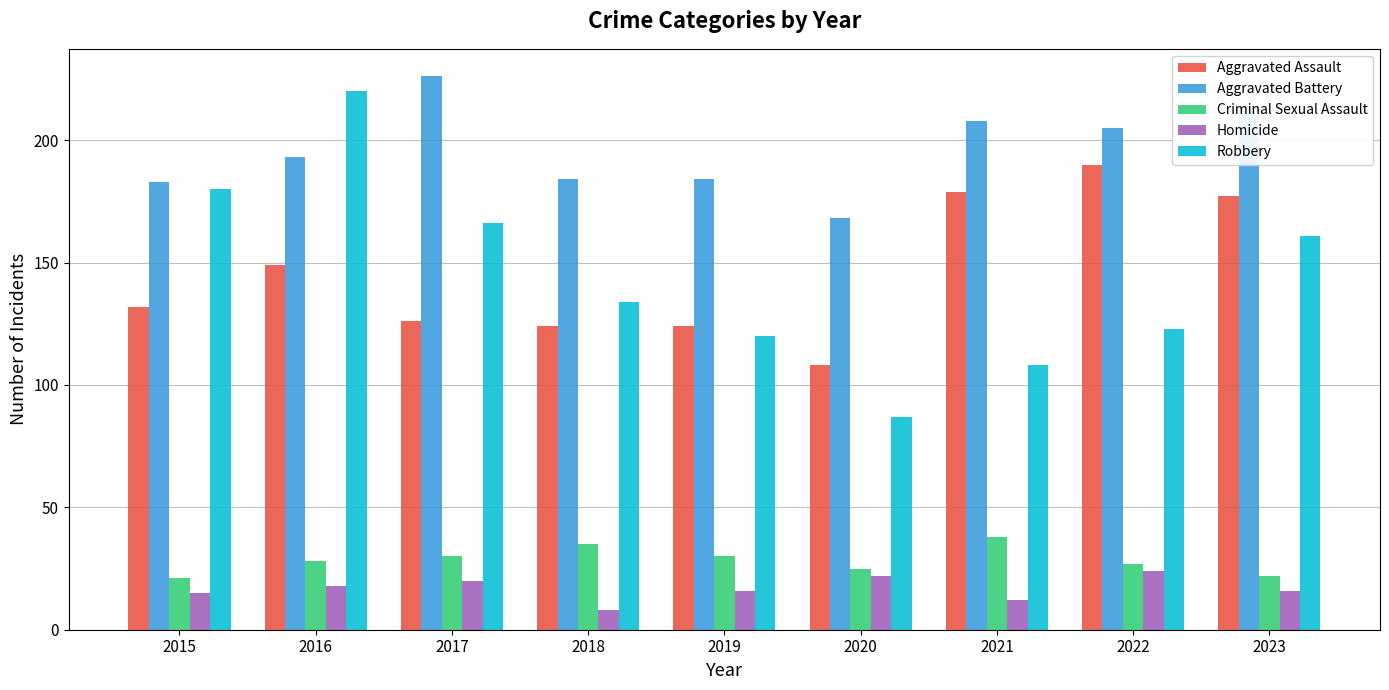

Reading left to right, extract all data points from this chart.

Aggravated Assault: 2015=132	2016=149	2017=126	2018=124	2019=124	2020=108	2021=179	2022=190	2023=177
Aggravated Battery: 2015=183	2016=193	2017=226	2018=184	2019=184	2020=168	2021=208	2022=205	2023=214
Criminal Sexual Assault: 2015=21	2016=28	2017=30	2018=35	2019=30	2020=25	2021=38	2022=27	2023=22
Homicide: 2015=15	2016=18	2017=20	2018=8	2019=16	2020=22	2021=12	2022=24	2023=16
Robbery: 2015=180	2016=220	2017=166	2018=134	2019=120	2020=87	2021=108	2022=123	2023=161